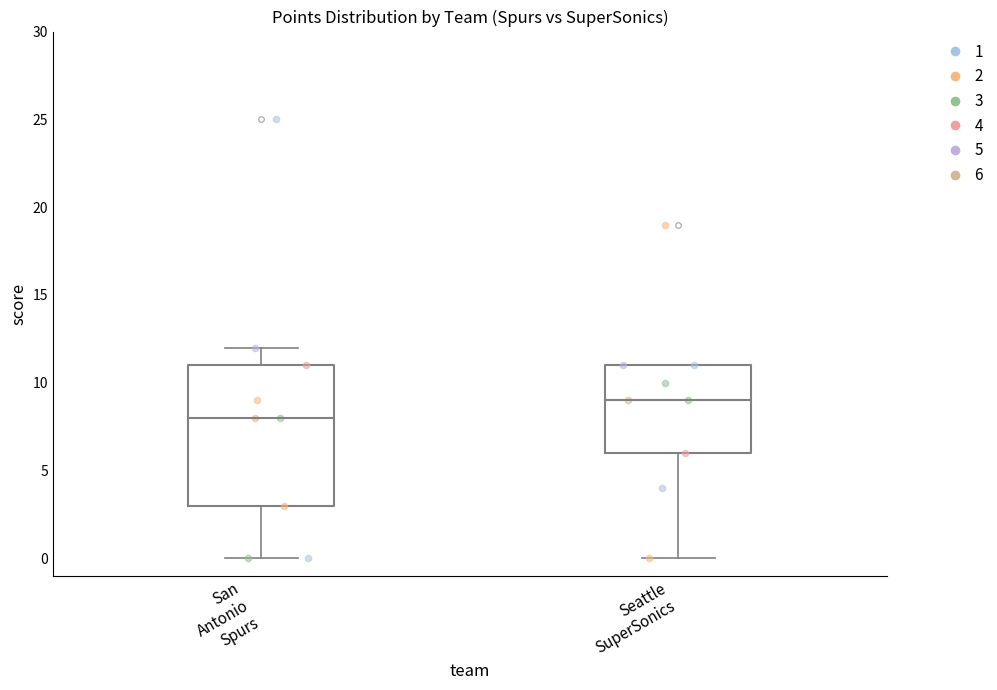

Reading left to right, transcribe this box plot: for each box, give where its median line is, the range the box spans, and where its two whiskers end, as read against the y-axis. The values are not printed on the chart, so give them approximately, as read against the axis.

San Antonio Spurs: median 8, box 3 to 11, whiskers 0 to 12
Seattle SuperSonics: median 9, box 6 to 11, whiskers 0 to 11